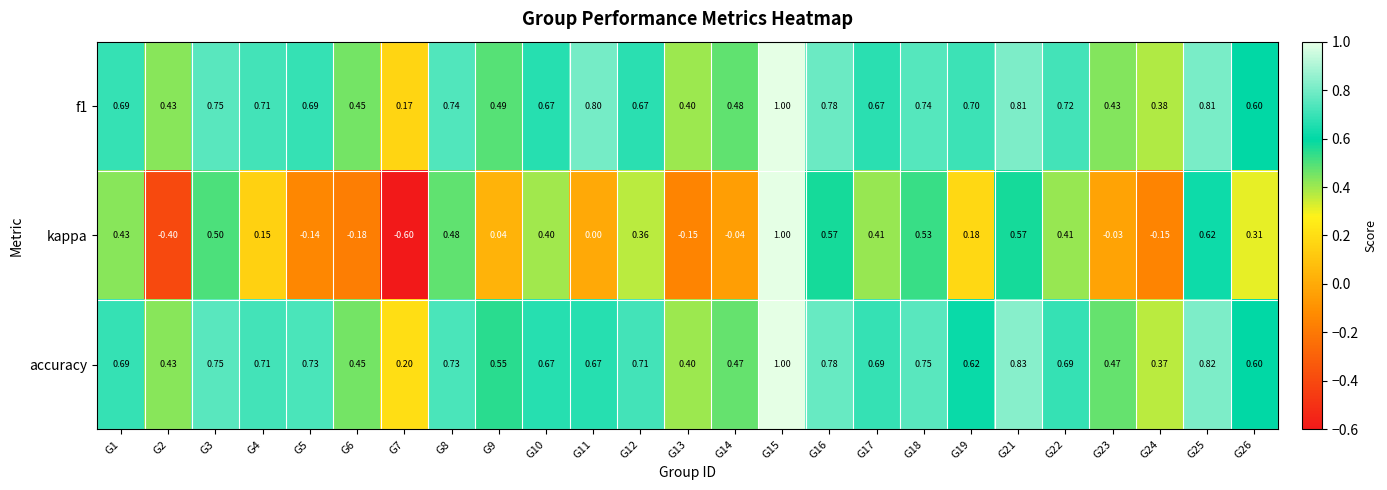

Is the value of accuracy at G19 greater than the value of f1 at G24?

Yes